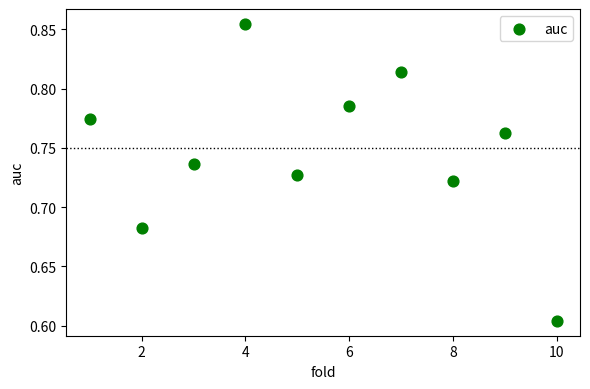

What is the range of Y values (max minus min)?

0.3